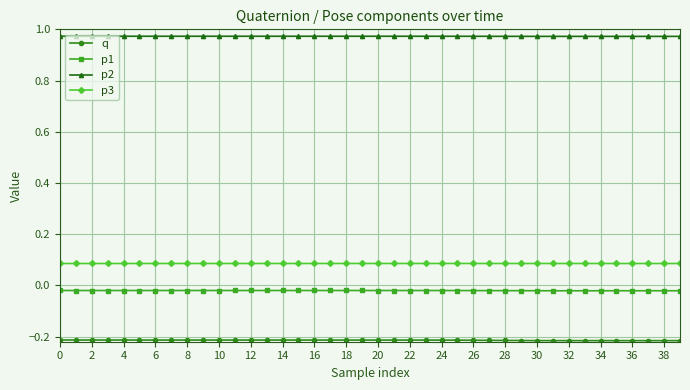

True or false: p2 and p1 cross at least once.

False